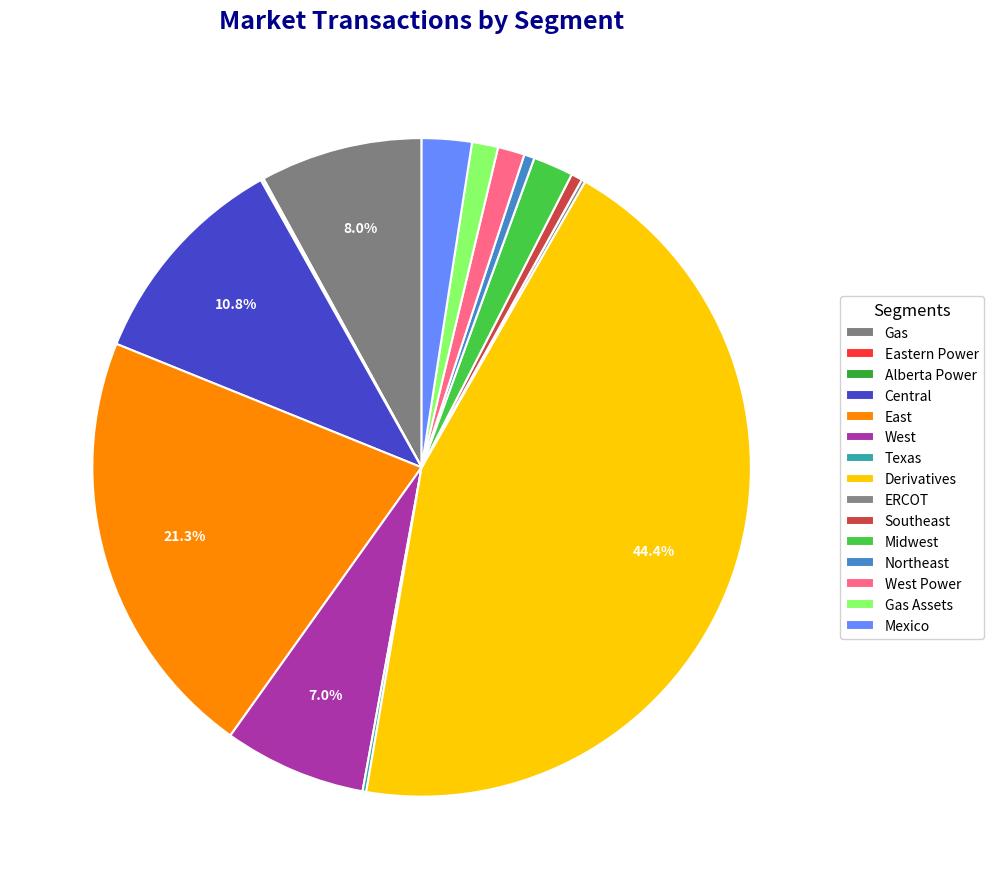

How many segments does this pie chart have?

15